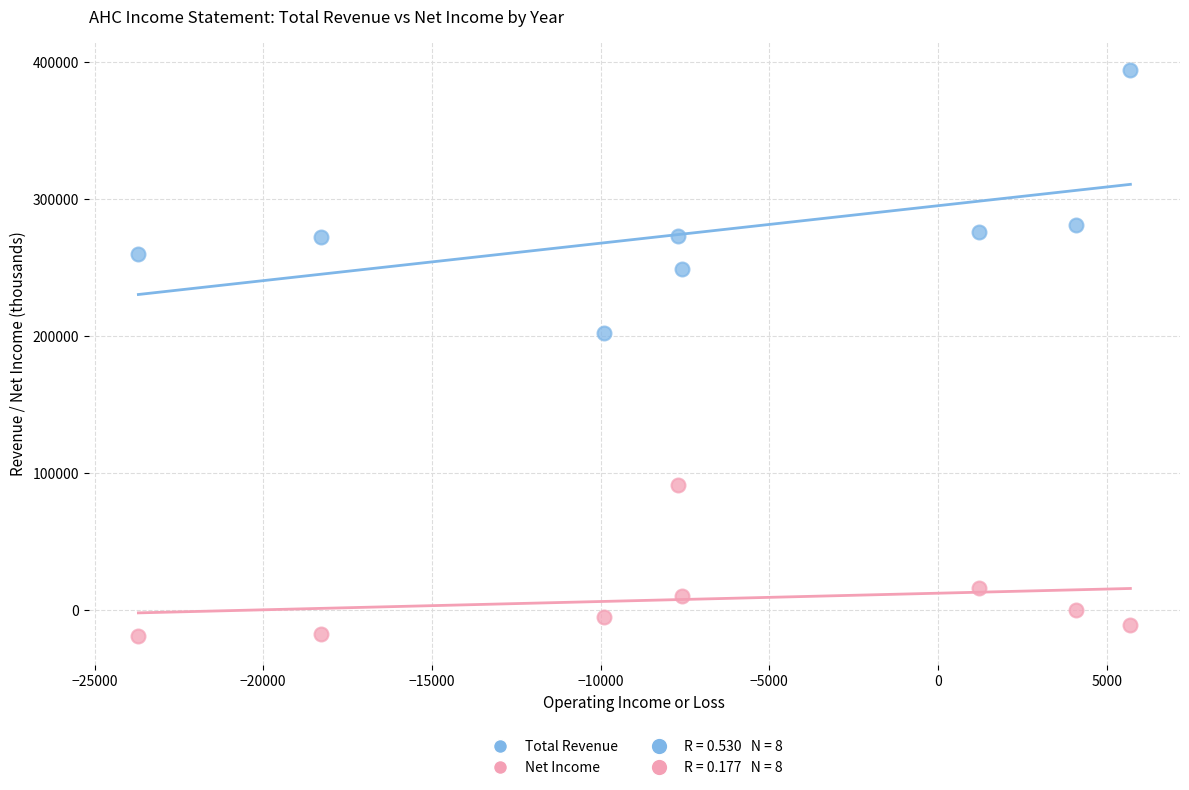

In the Net Income series, what Y value is closest to 35650?

15600